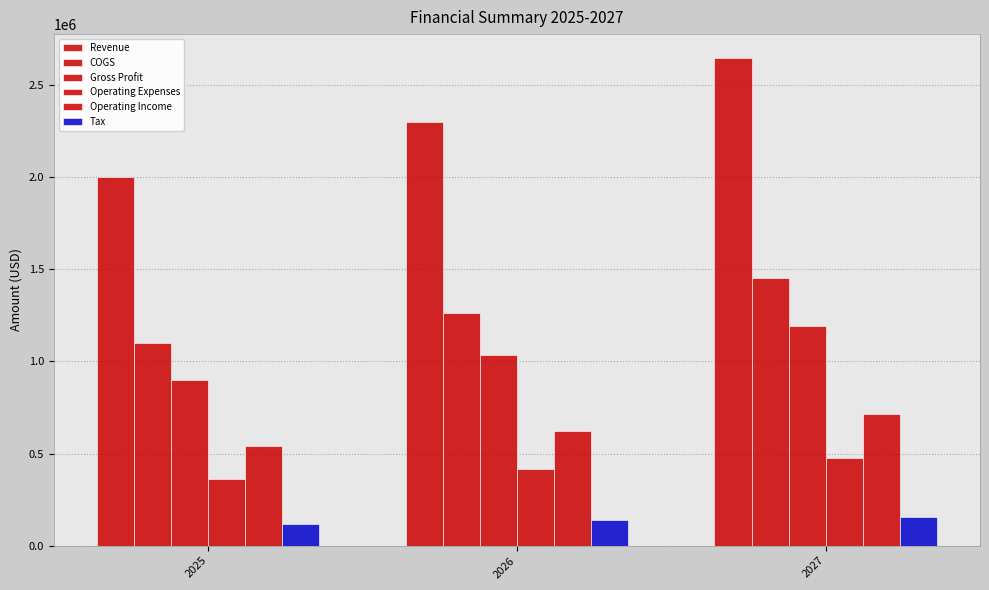

How many bars are there in total?

18